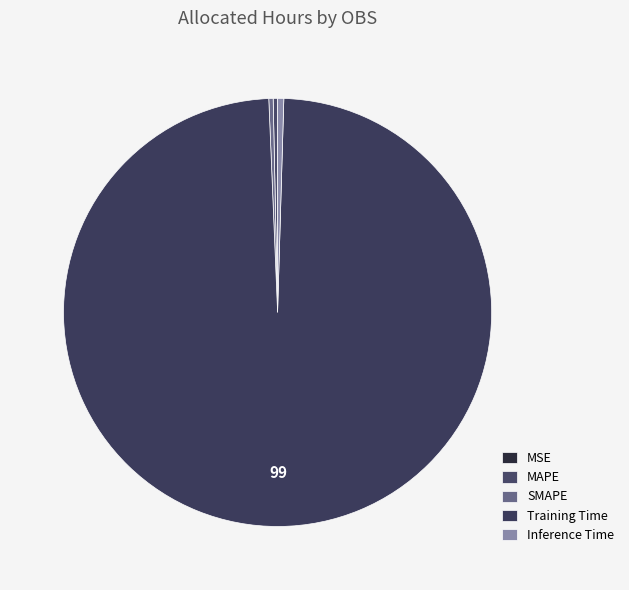

What portion of the pie excludes Training Time?

1.1%